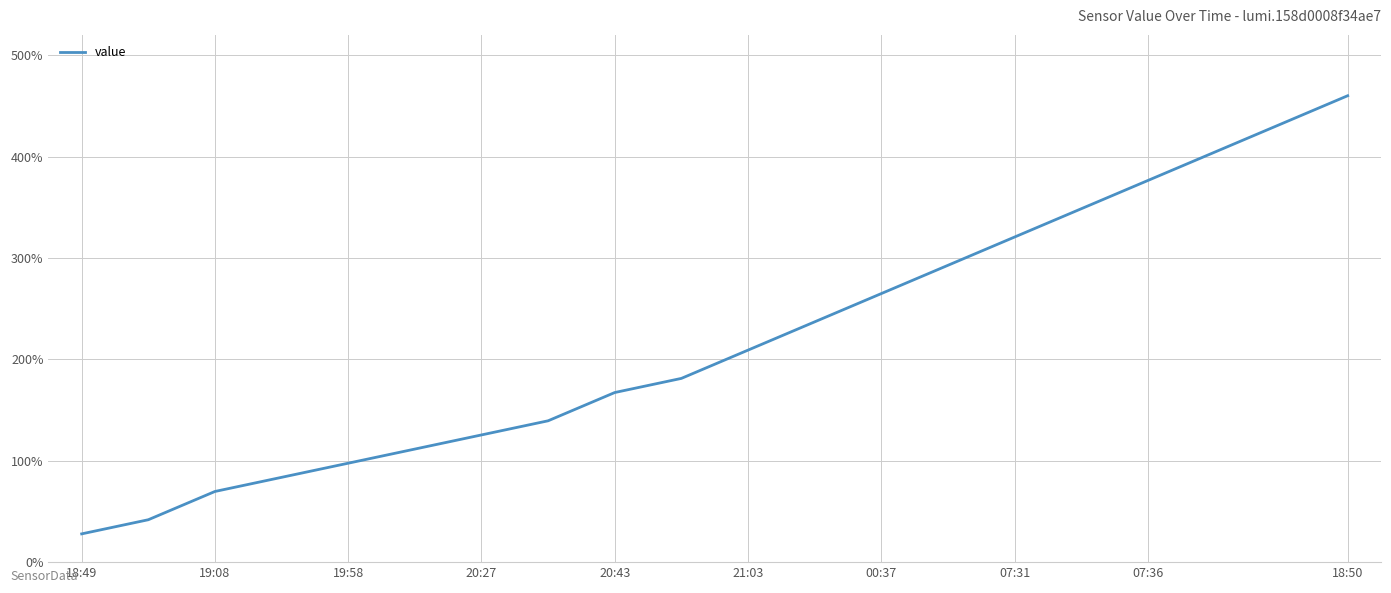

What is the minimum value shown in the chart?

27.9